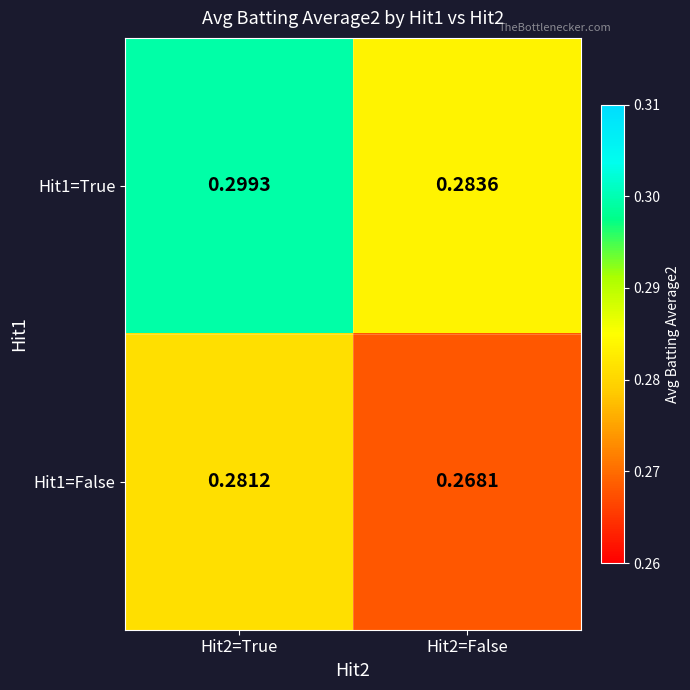

Is the value of Hit1=False at Hit2=False greater than the value of Hit1=True at Hit2=True?

No